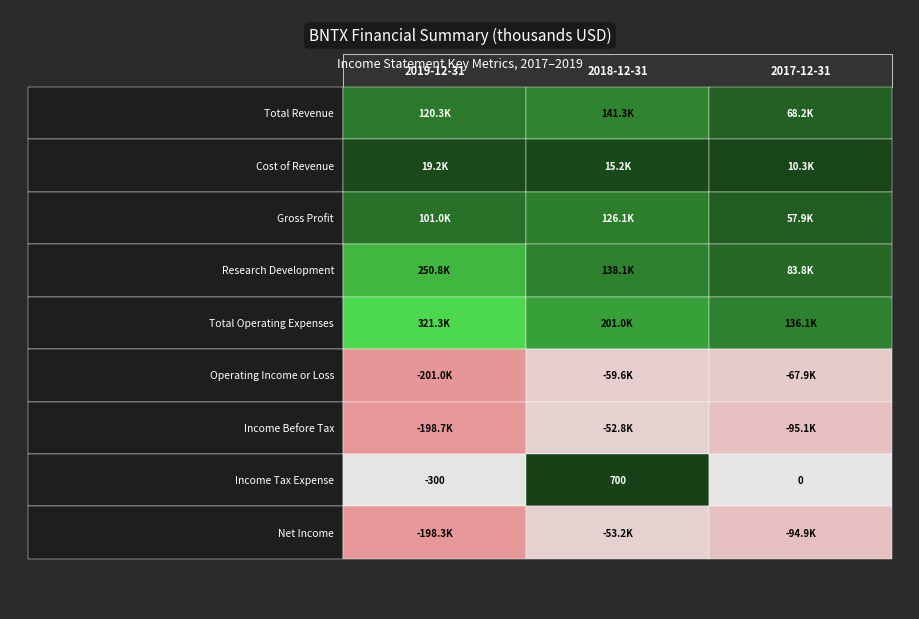

How many data points in Gross Profit are above 101000?

1